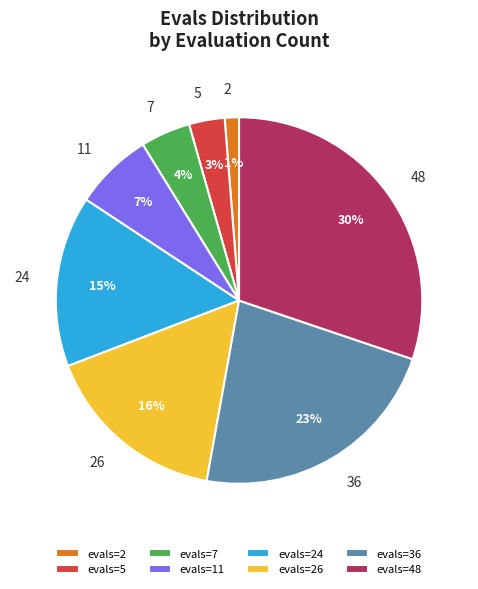

Which slice is the smallest?

evals=2